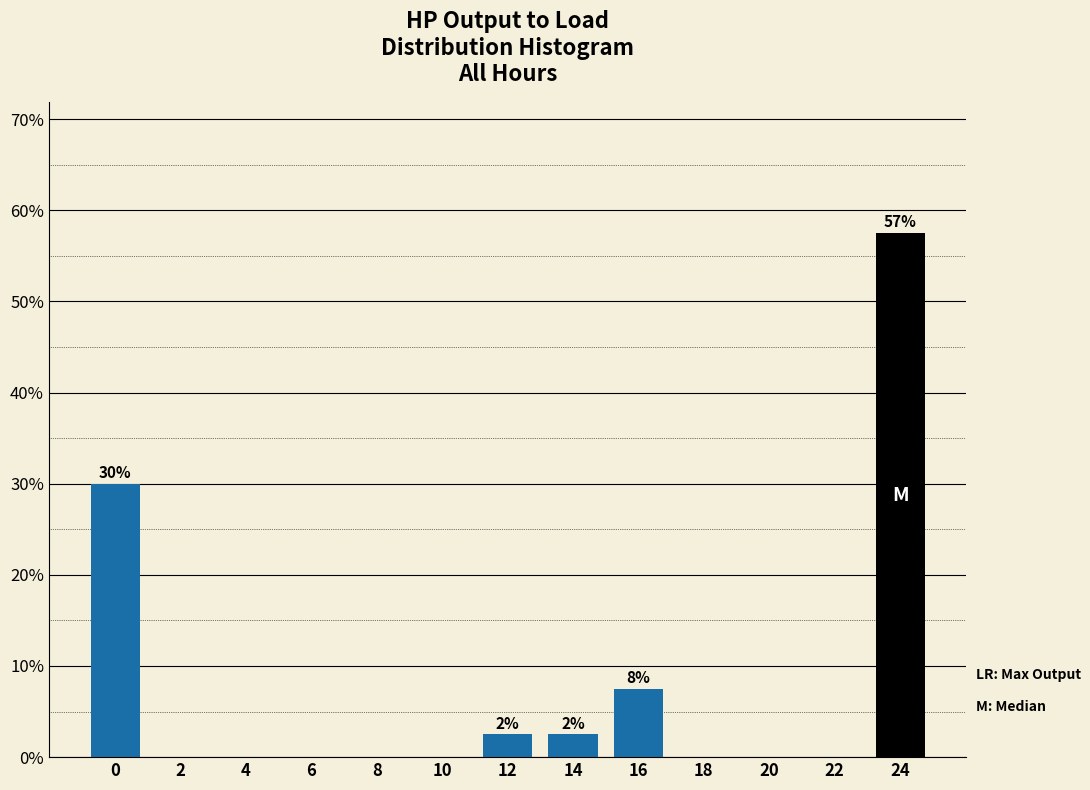

Reading left to right, list all the values displayed in this chart.

0=30.0	2=0.0	4=0.0	6=0.0	8=0.0	10=0.0	12=2.5	14=2.5	16=7.5	18=0.0	20=0.0	22=0.0	24=57.5